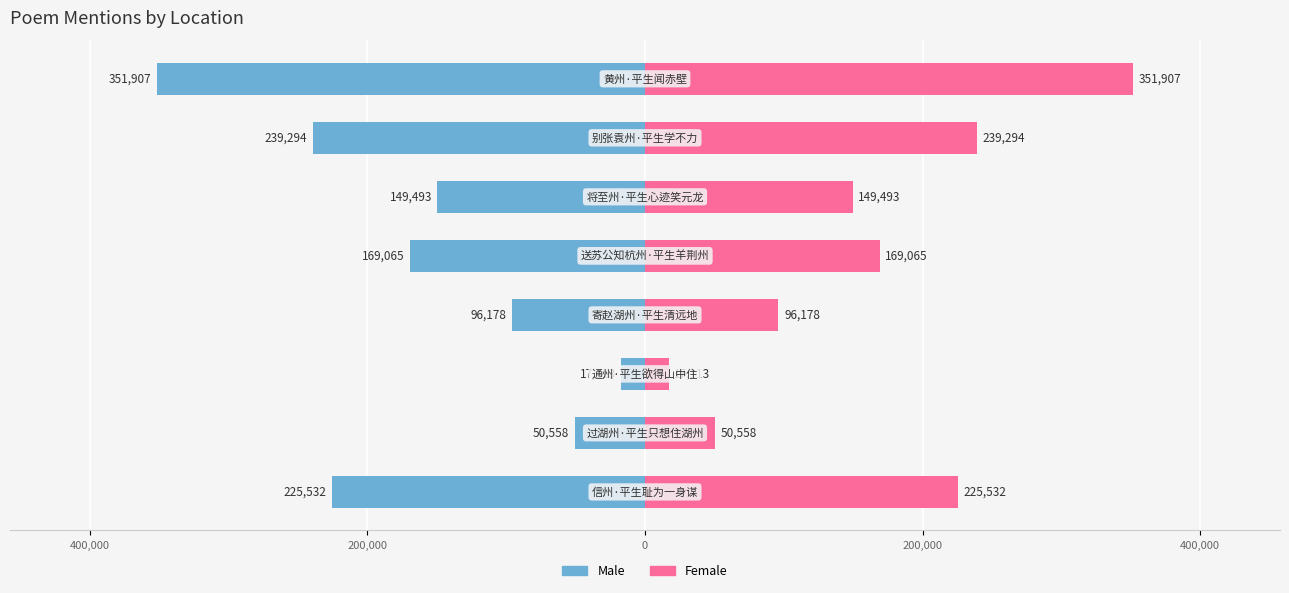

What are all the series names shown in the legend?

Male, Female